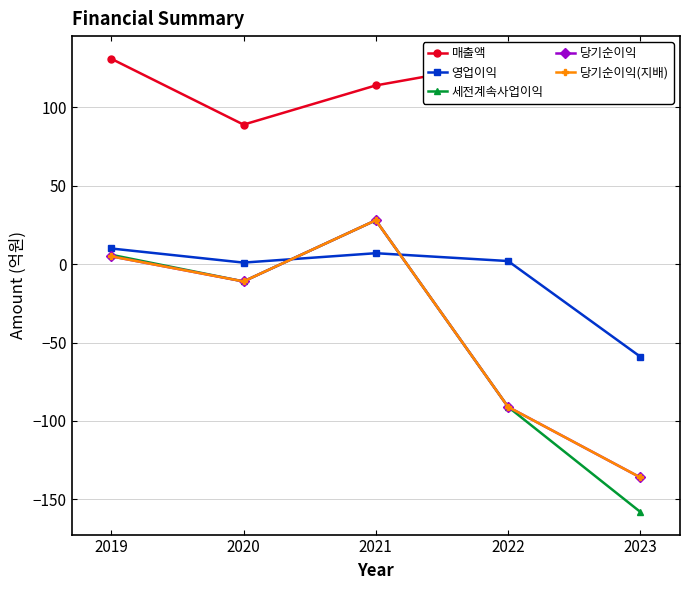

What is the difference between the 당기순이익 values at 2019 and 2022?

96